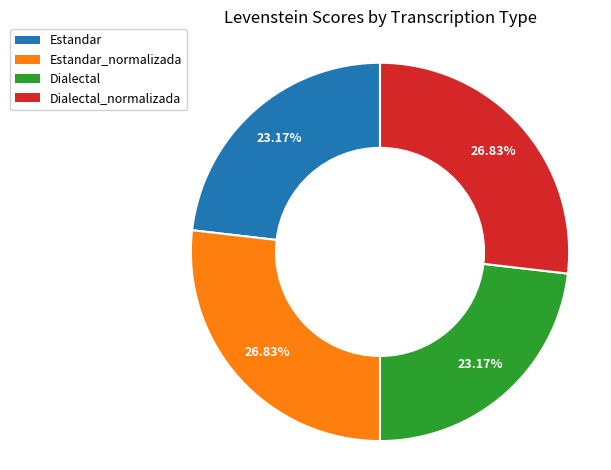

Is it true that Dialectal is 23% of the pie?

True